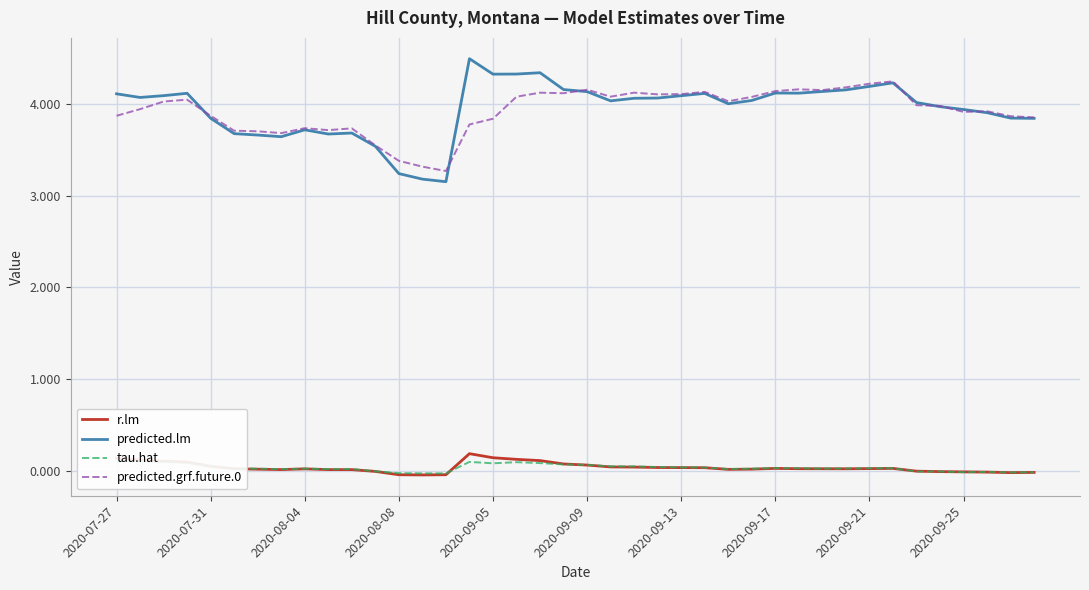

The value of predicted.grf.future.0 at 2020-08-08 is 3.4. True or false?

True